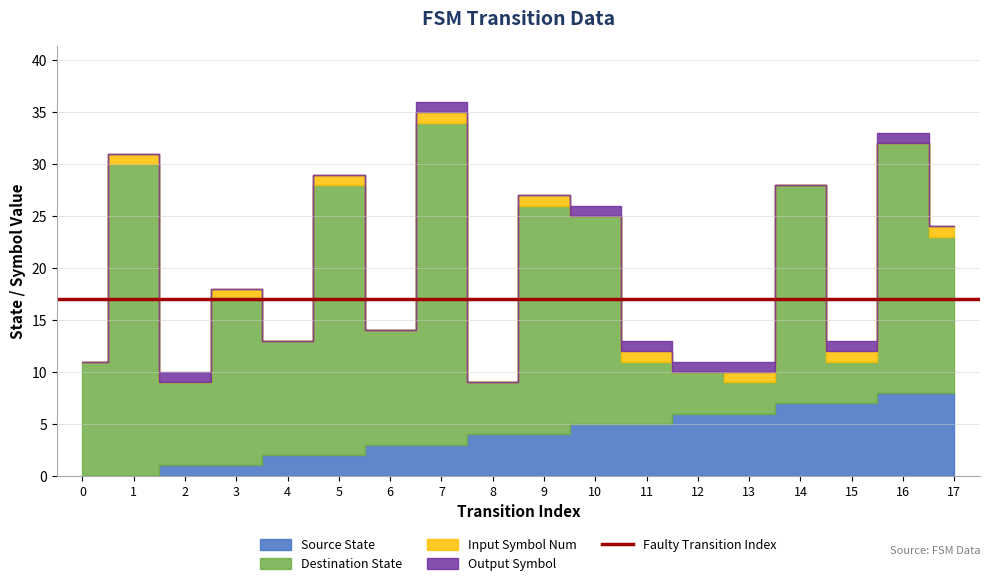

How many interior local peaks does the output_symbol series have?

2